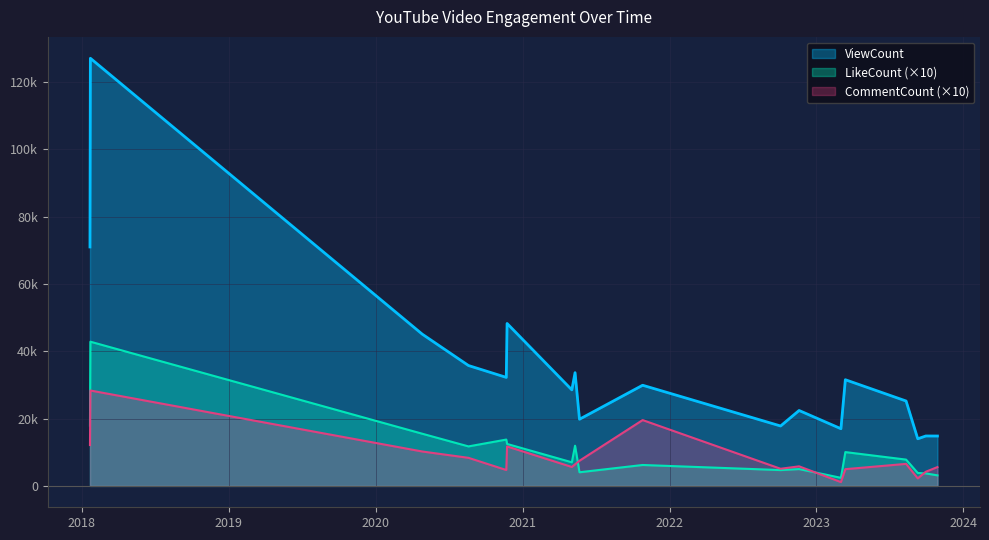

What position from the left is 2018-01-22?

2